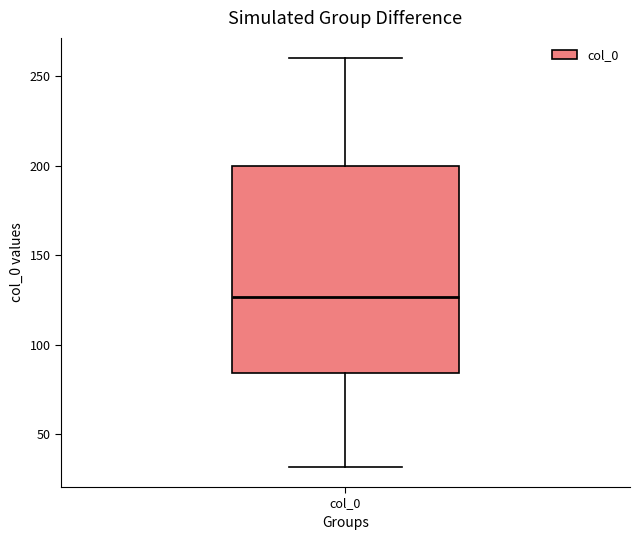

Where does the median line of the box for col_0 sit on the y-axis? The values are not printed on the chart, so give them approximately, as read against the axis.

125